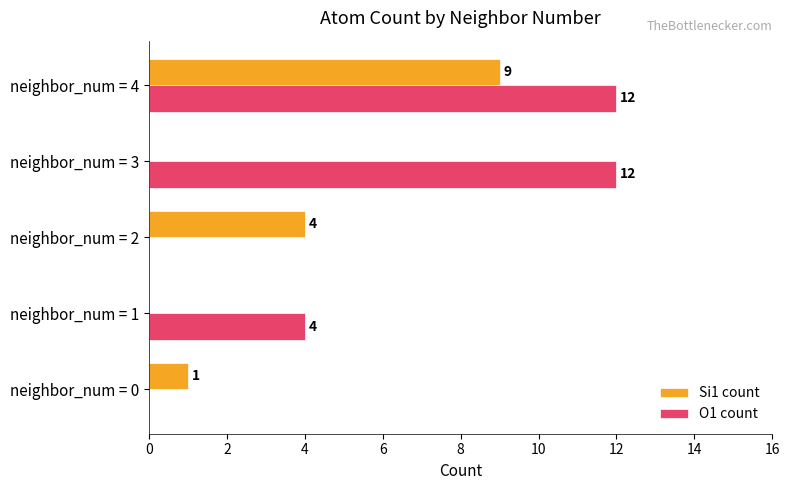

How many O1 count values are between 0 and 12?

5